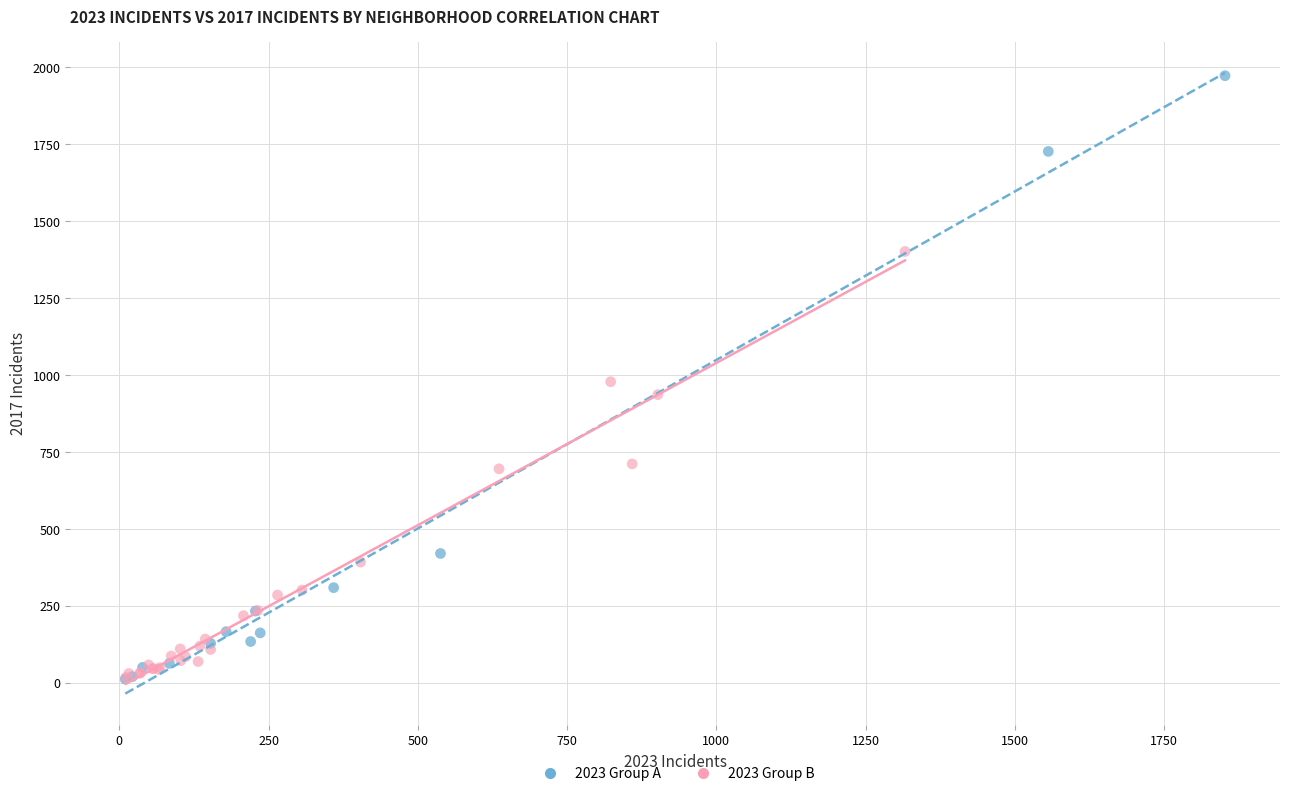

Which series reaches the maximum Y coordinate?

2023 Group A